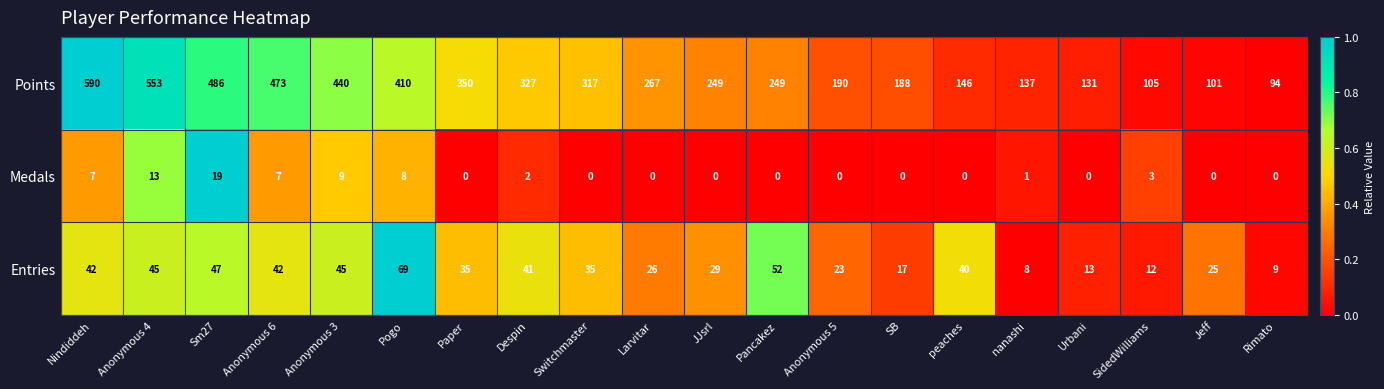

What is the average value of the Points series?

290